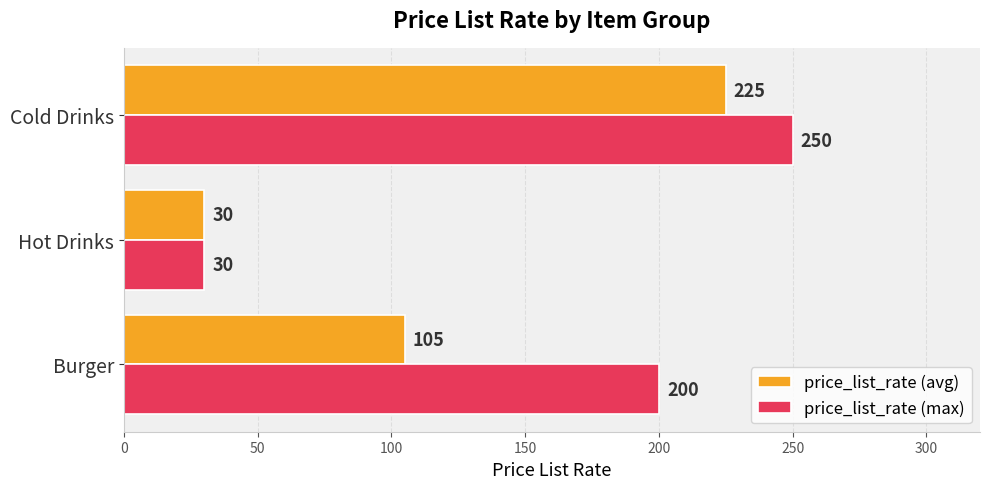

True or false: price_list_rate (max) has a value of 61 at Cold Drinks.

False